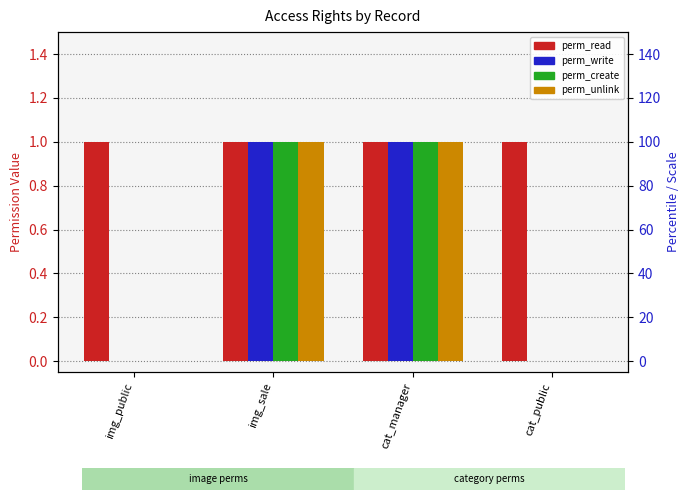

What position from the left is cat_public?

4